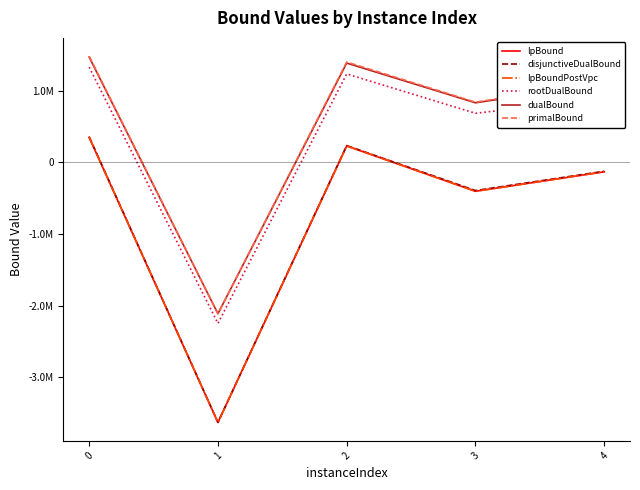

Is it true that lpBoundPostVpc equals -190451.8 at 4?

False